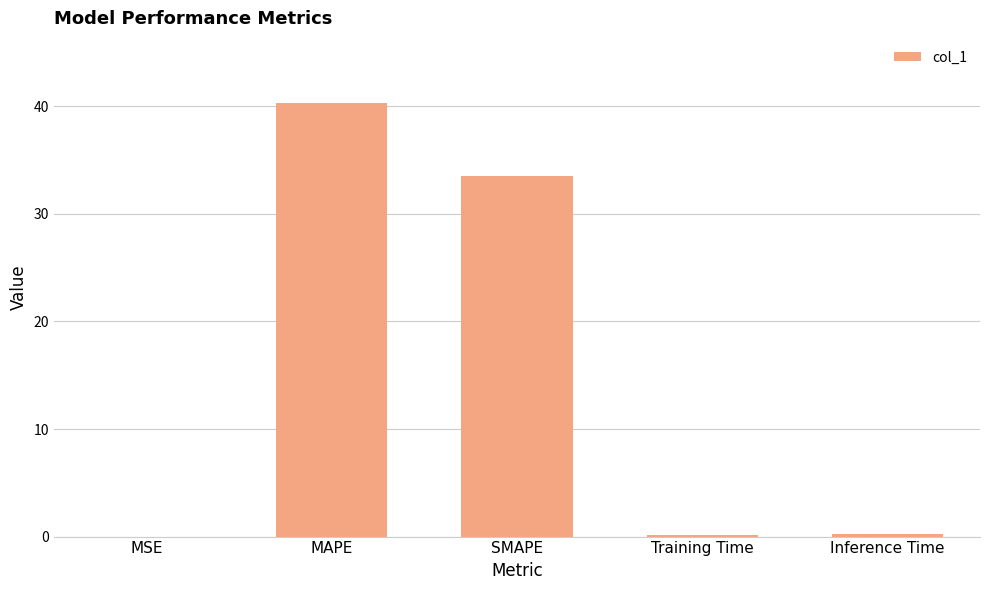

Are the bars grouped side by side (vs. stacked)?

No